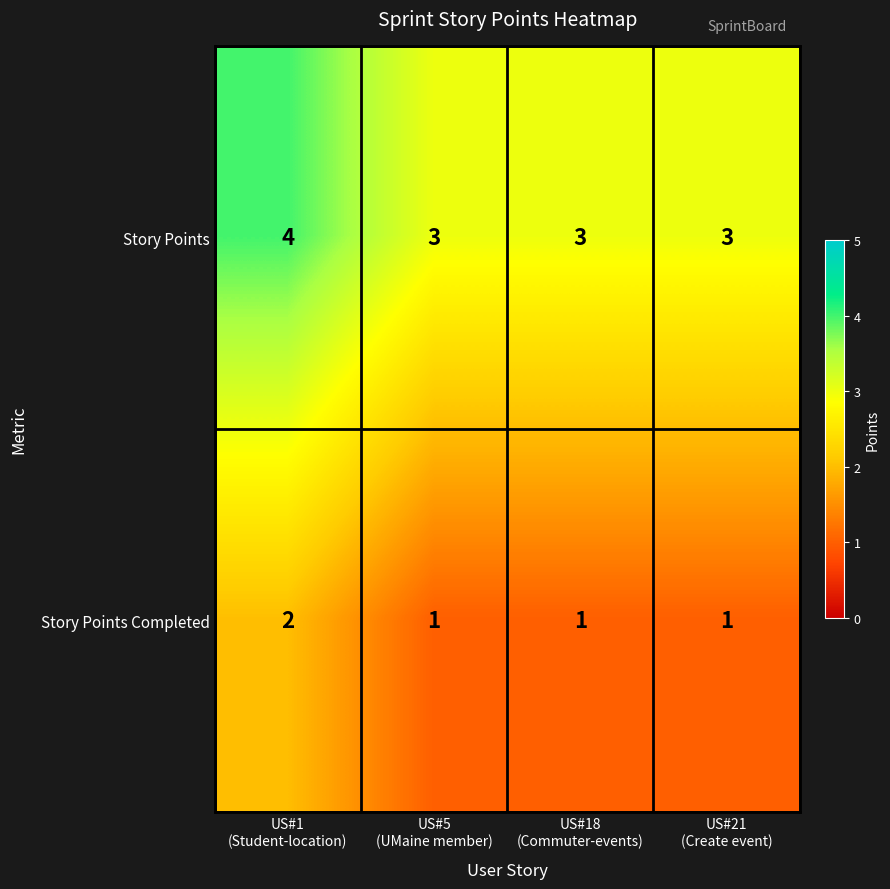

What is the minimum value shown in the chart?

1